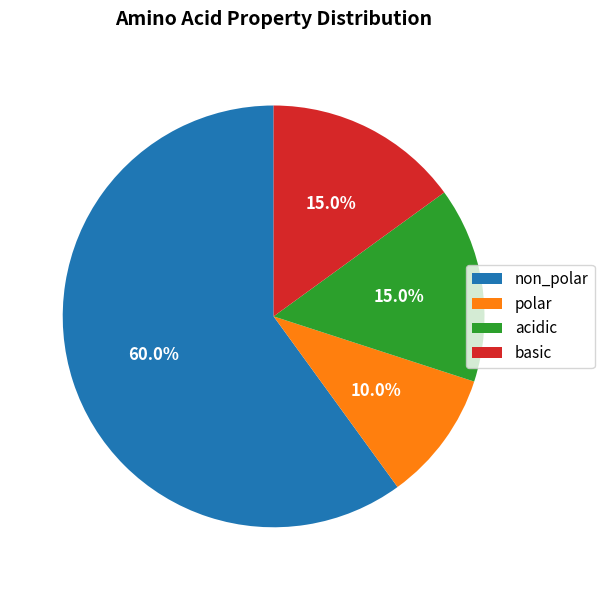

To the nearest percent, what portion does non_polar represent?

60%